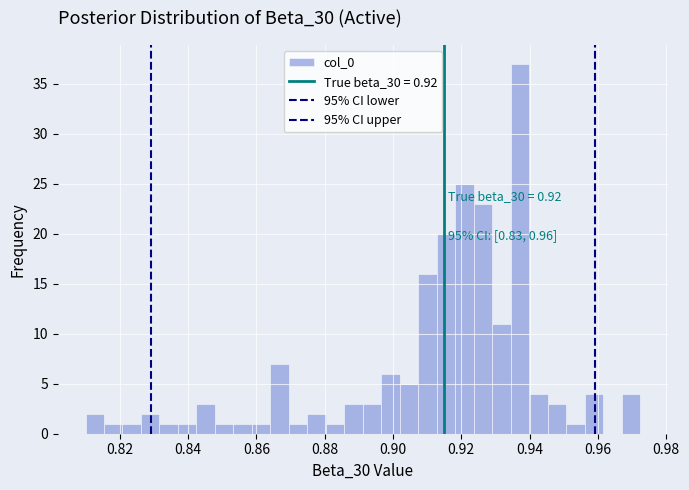

Around what value on the x-axis is the tallest bar? Give the approximate position of its centre, as read against the axis.

0.938